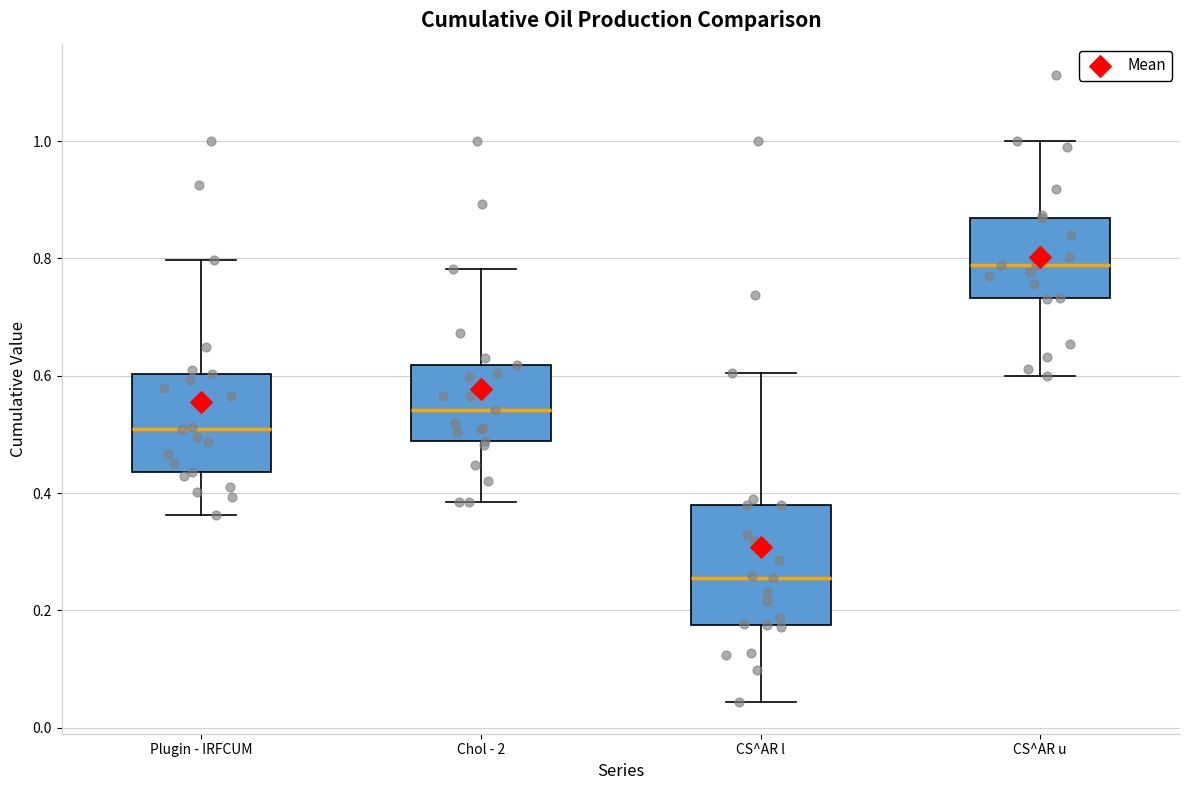

Reading left to right, transcribe this box plot: for each box, give where its median line is, the range the box spans, and where its two whiskers end, as read against the y-axis. The values are not printed on the chart, so give them approximately, as read against the axis.

Plugin - IRFCUM: median 0.50, box 0.44 to 0.60, whiskers 0.36 to 0.80
Chol - 2: median 0.54, box 0.48 to 0.62, whiskers 0.38 to 0.78
CS^AR l: median 0.26, box 0.18 to 0.38, whiskers 0.04 to 0.60
CS^AR u: median 0.78, box 0.74 to 0.86, whiskers 0.60 to 1.00